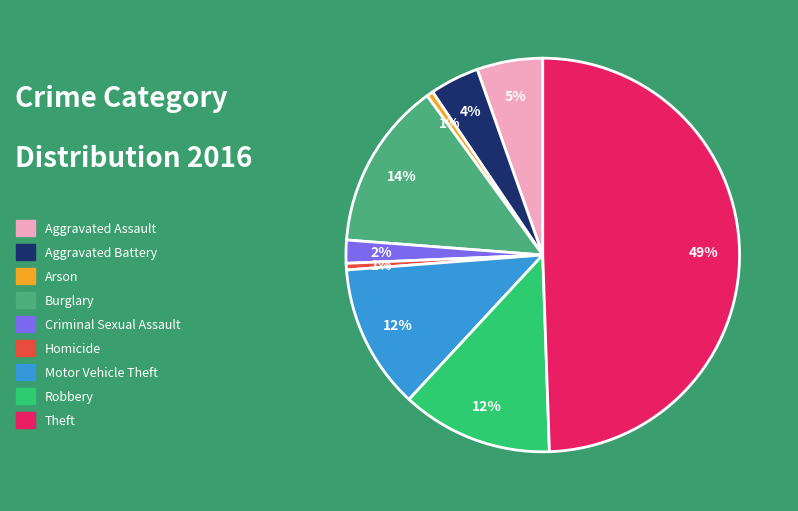

Between Aggravated Battery and Aggravated Assault, which is larger?

Aggravated Assault